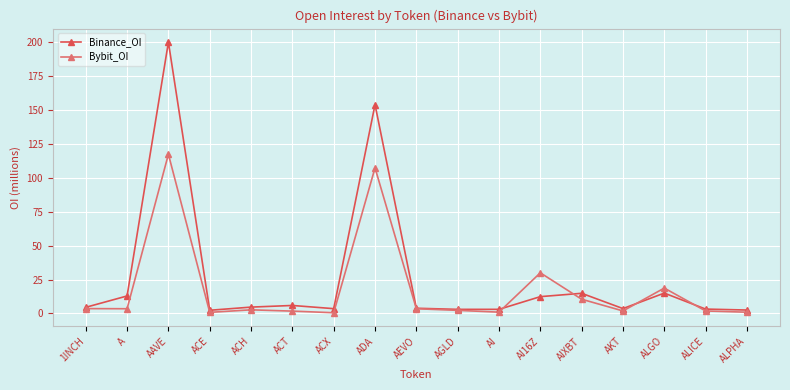

In Binance_OI, how many points are higher than both neighbors (excluding endpoints)?

5